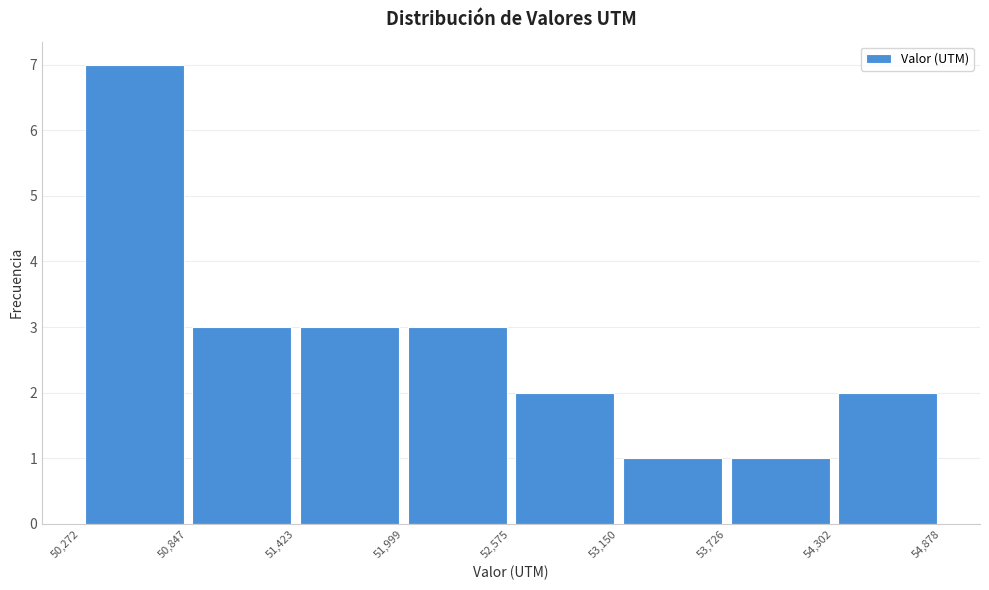

How tall is the bar that spans 52,575 to 53,150 on the x-axis? The values are not printed on the chart, so give them approximately, as read against the axis.

2